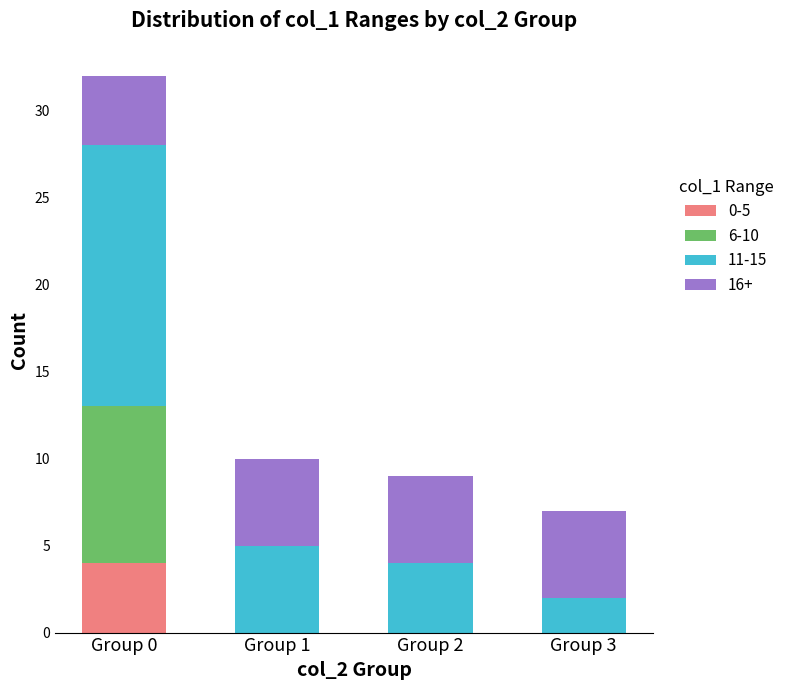

The 0-5 series shows 0 at Group 2. True or false?

True